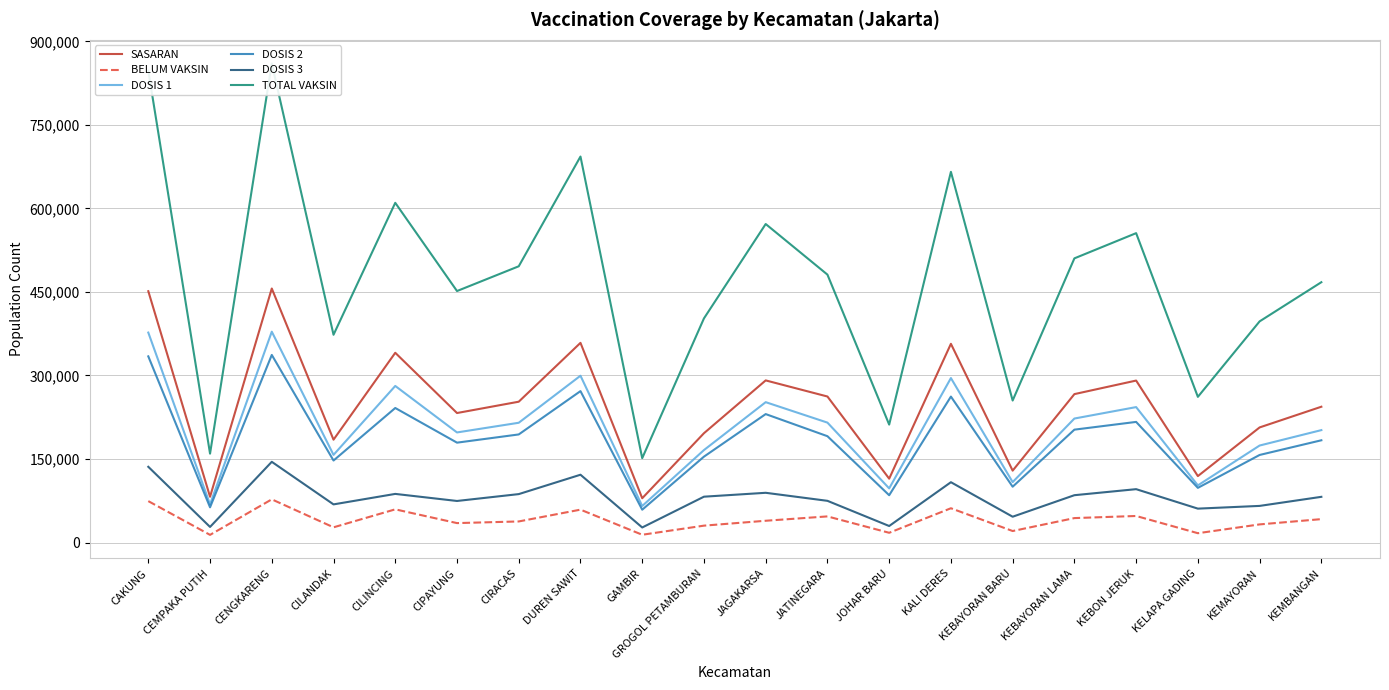

How many lines are shown in the chart?

6